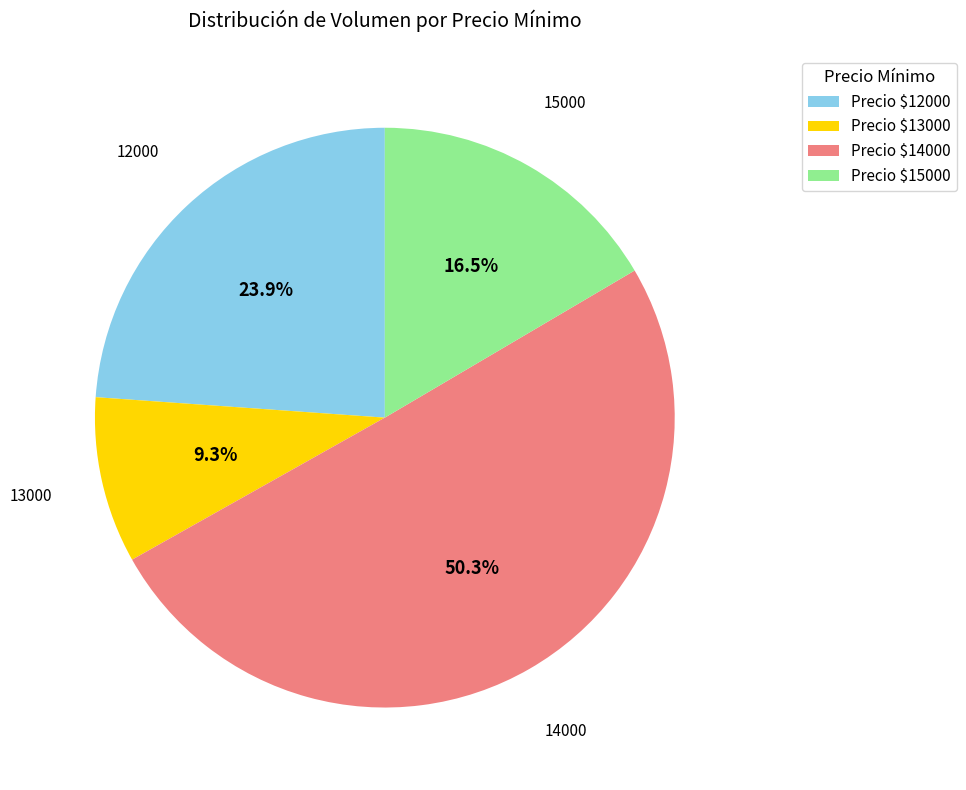

Count the number of slices in the pie.

4